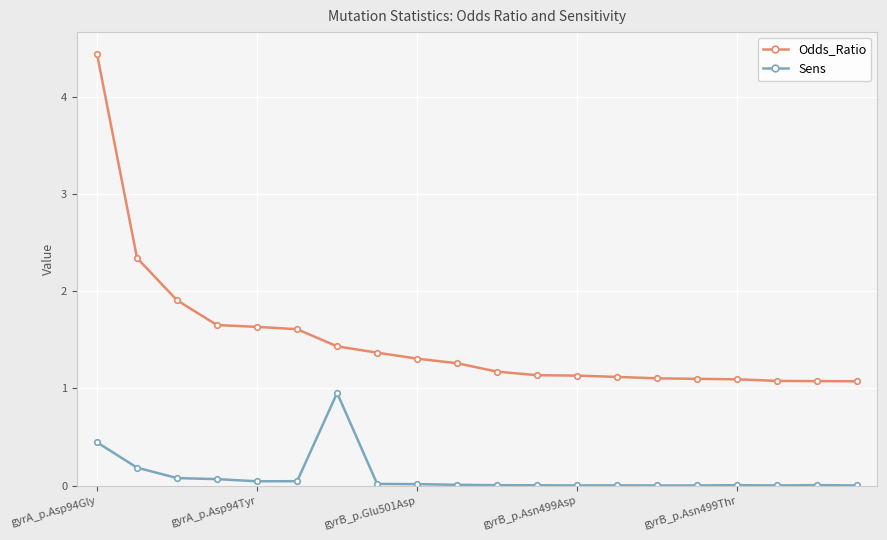

What is the lowest value of the Odds_Ratio series?

1.1